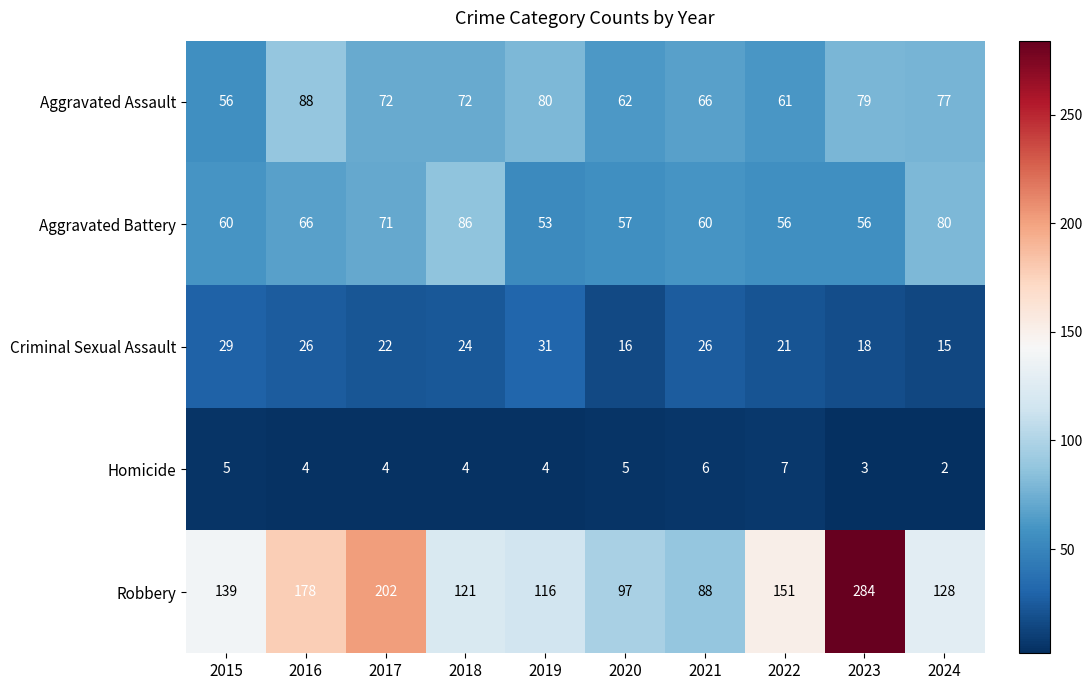

Rank the series by their maximum value, from highest to lowest.

Robbery, Aggravated Assault, Aggravated Battery, Criminal Sexual Assault, Homicide